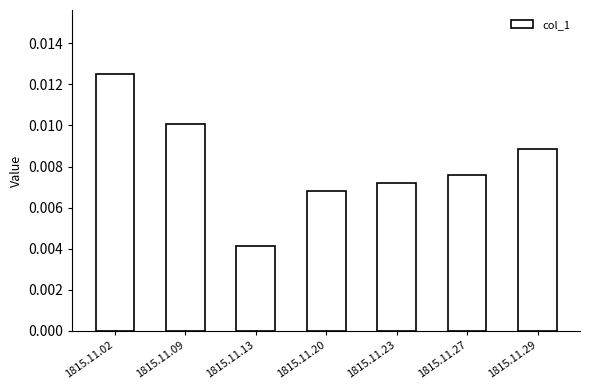

Where is the data nearest to the value 0?

1815.11.13